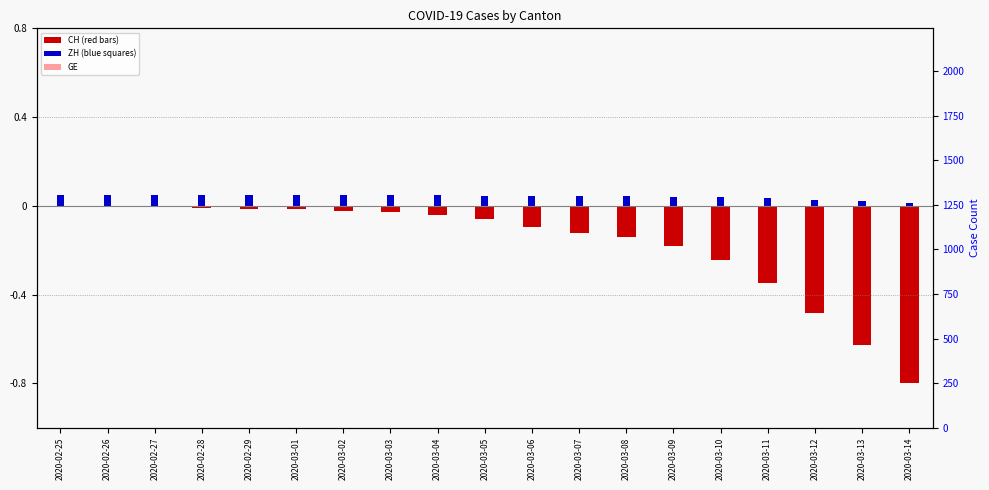

What is the label of the 13th bar from the right?

2020-03-02